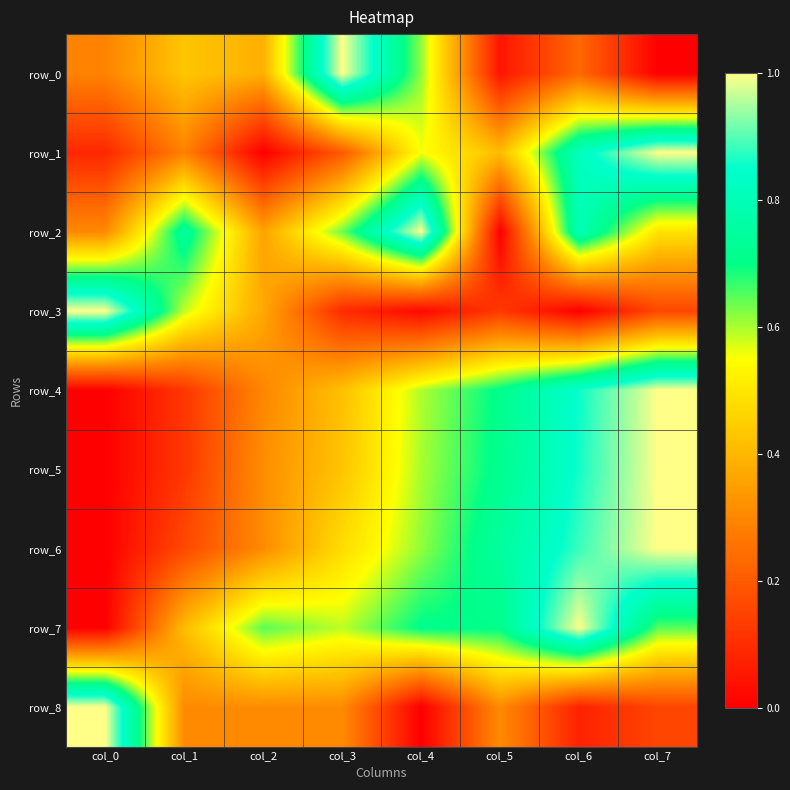

Count the number of data series in this chart.

9